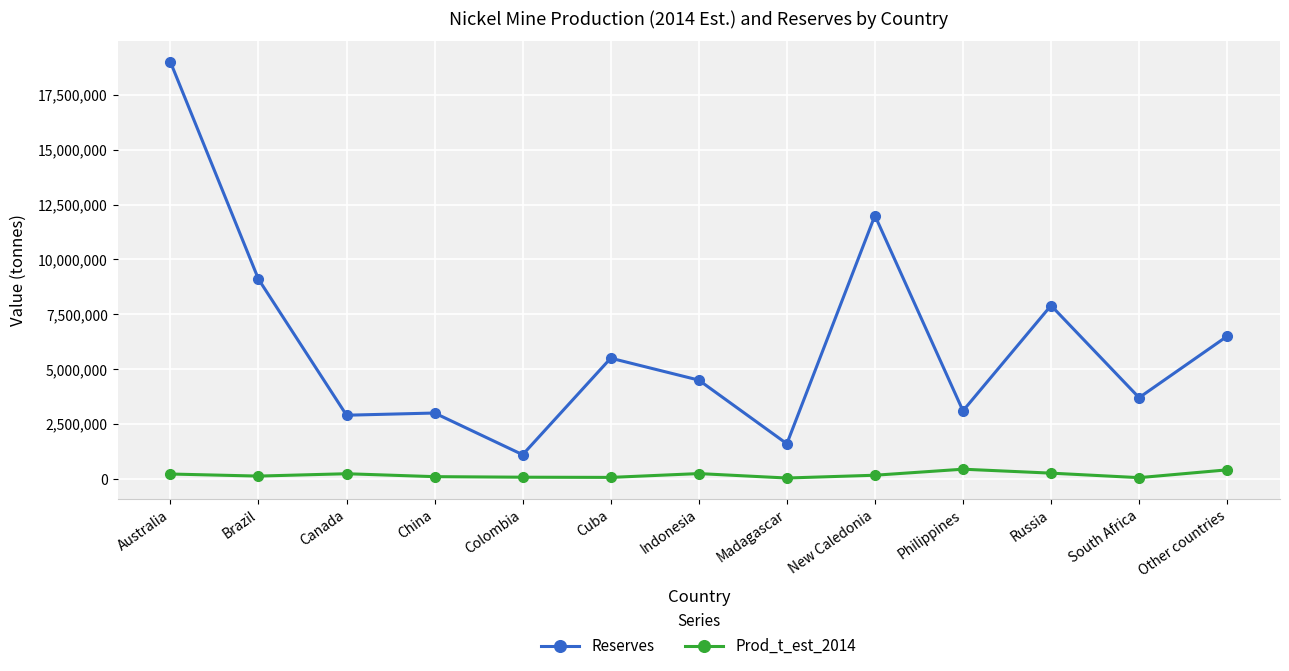

True or false: Prod_t_est_2014 has more than 0 points higher than both neighbors.

True